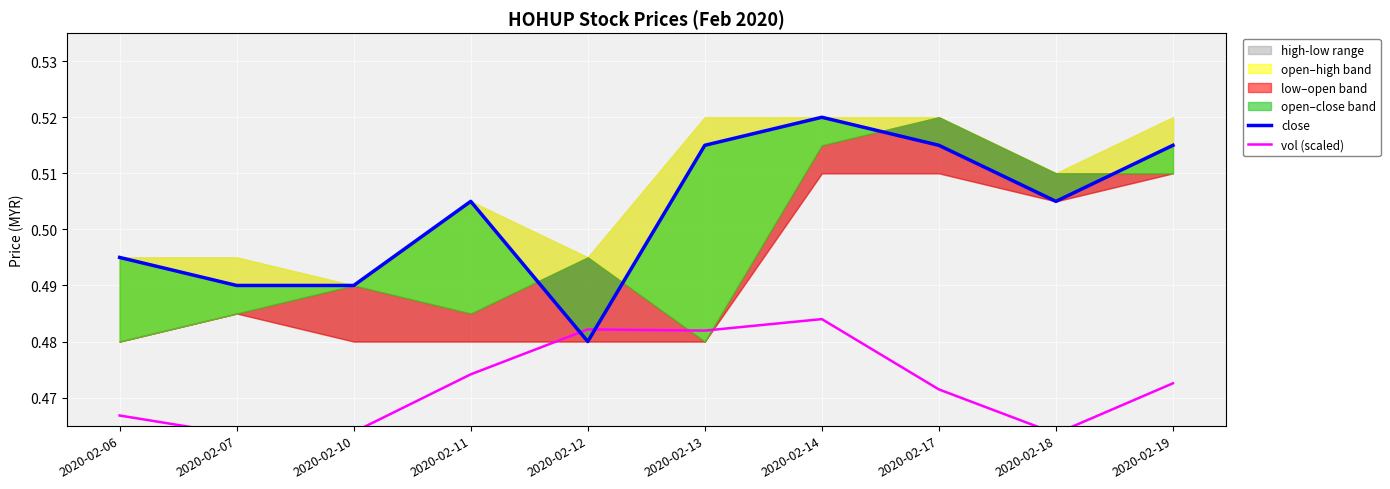

What is the sum of all close values?

5.0